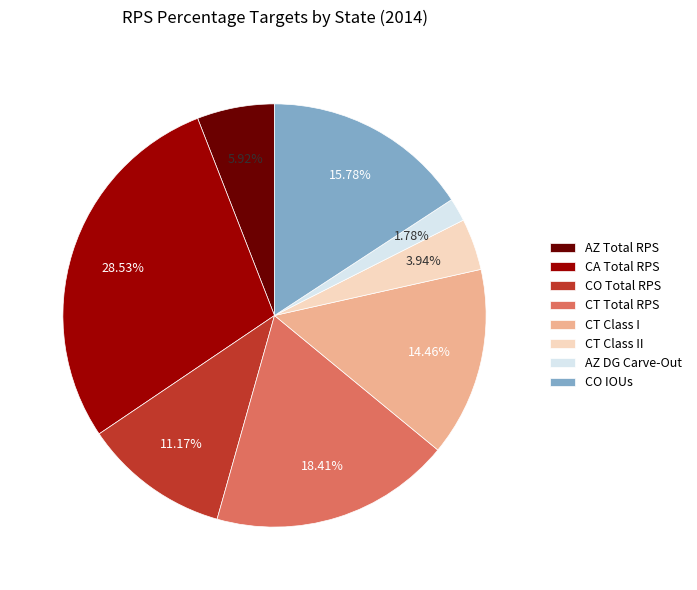

Do CO Total RPS and CA Total RPS together represent more than half of the pie?

No